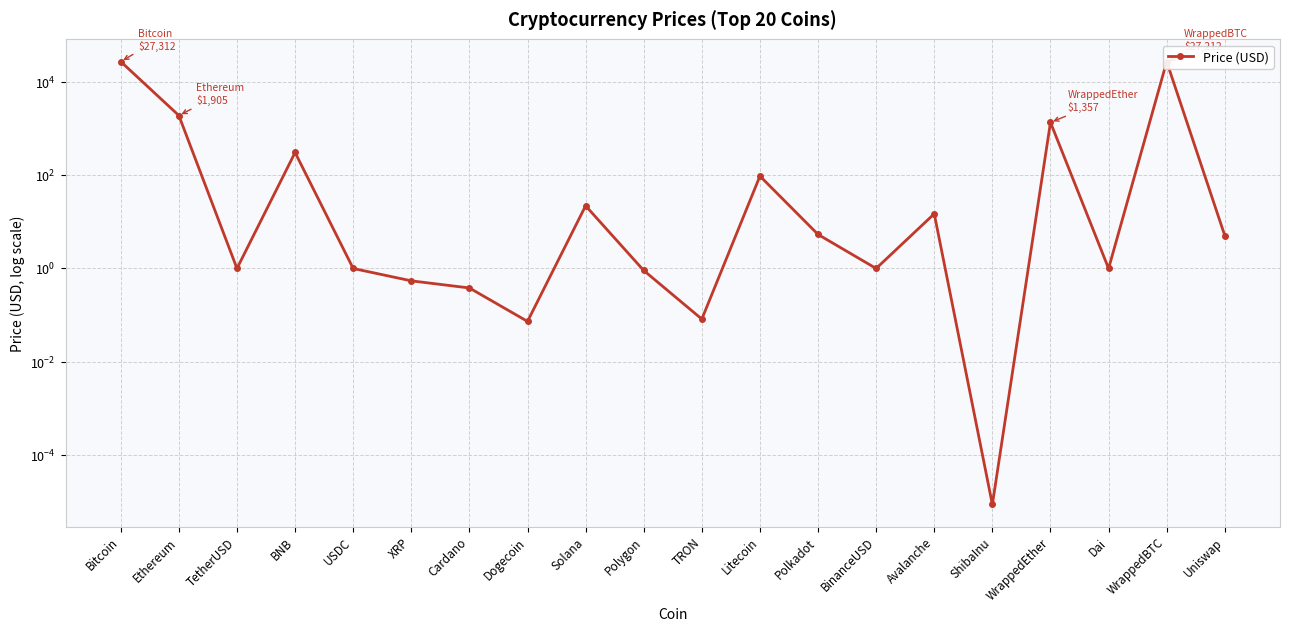

What is the label of the 2nd point from the left?

Ethereum